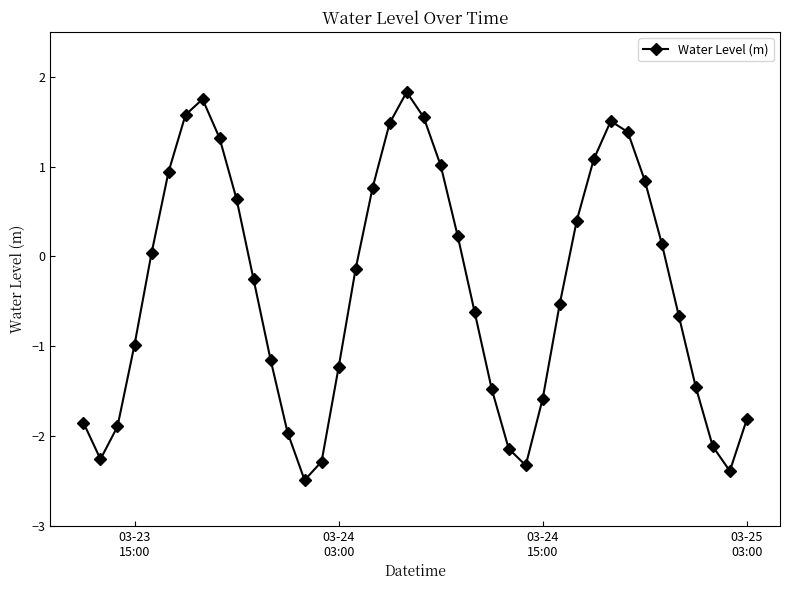

What is the minimum value shown in the chart?

-2.5